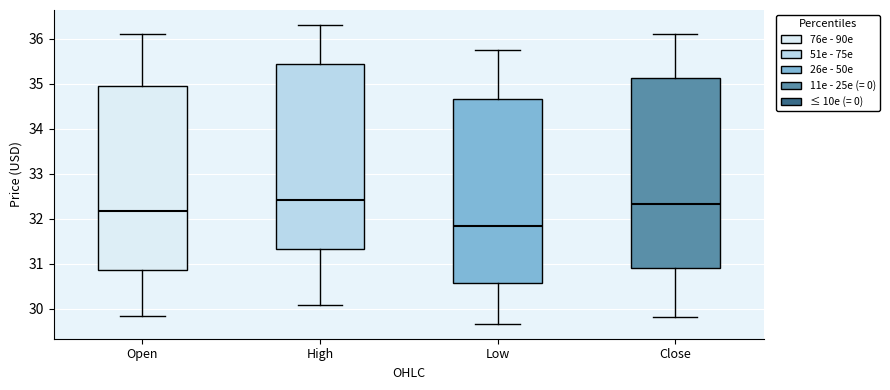

Where does the median line of the box for High sit on the y-axis? The values are not printed on the chart, so give them approximately, as read against the axis.

32.4